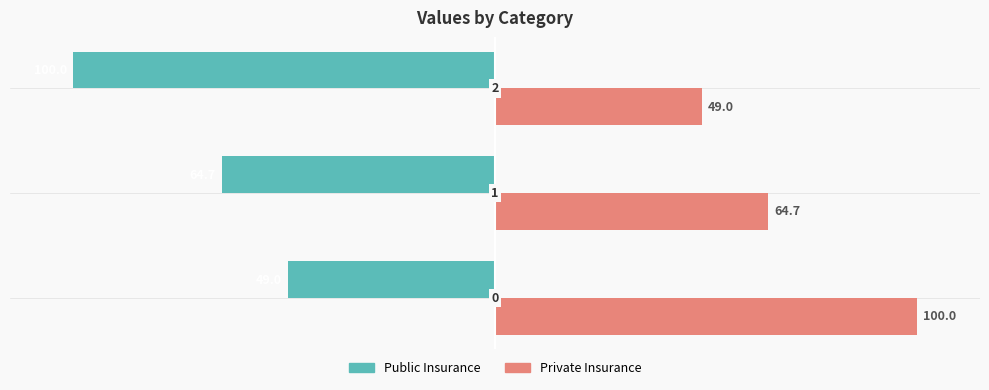

What is the difference between the second highest and minimum values in the Public Insurance series?

35.3